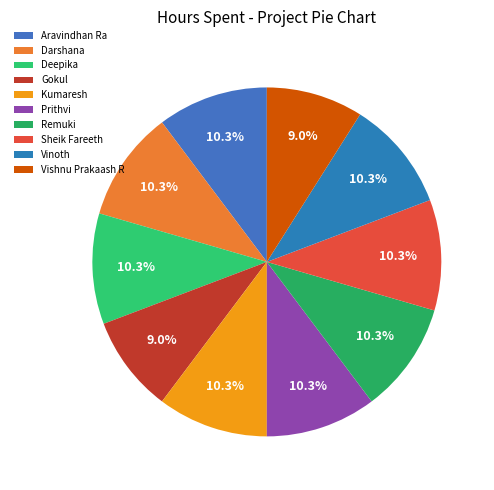

Which slice is the smallest?

Gokul